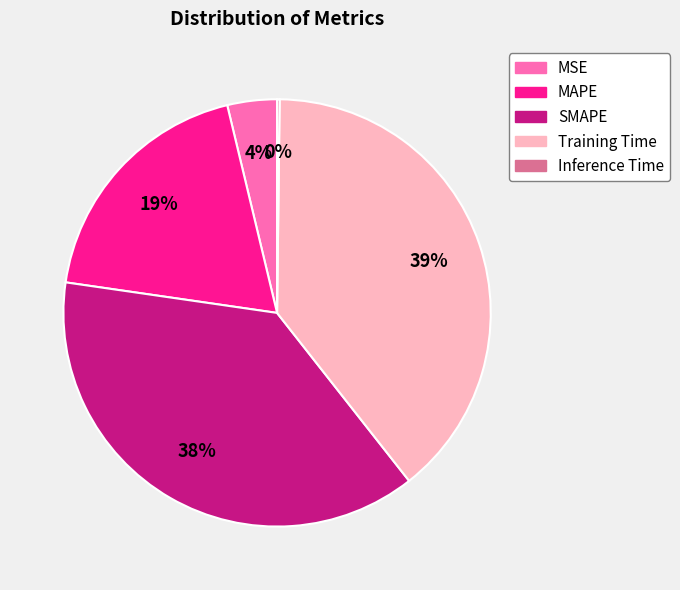

Is the sum of SMAPE and MAPE greater than half?

Yes